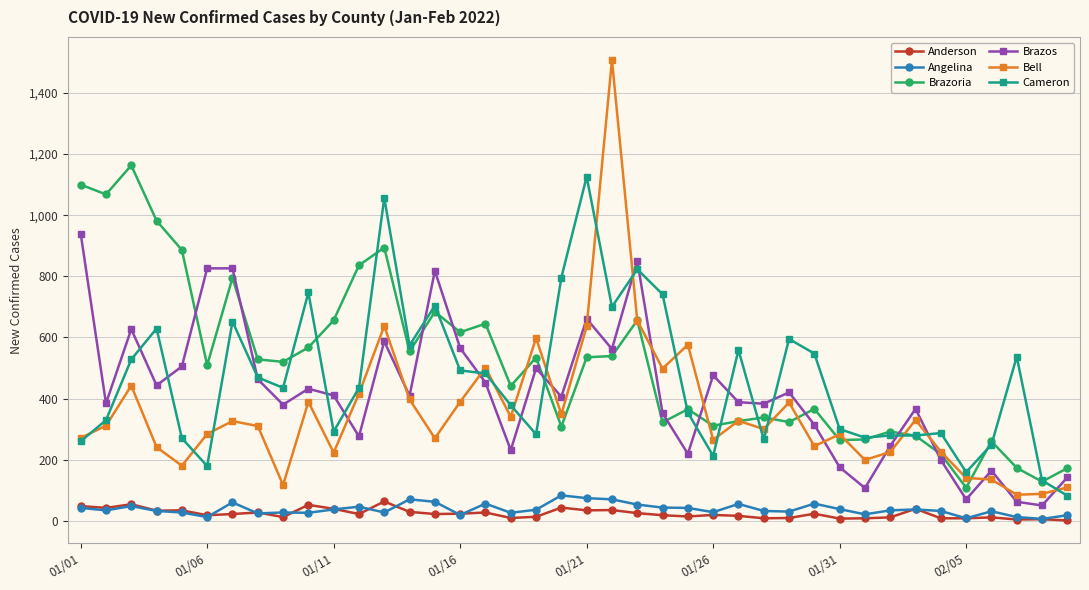

What is the minimum value for Brazos?

50